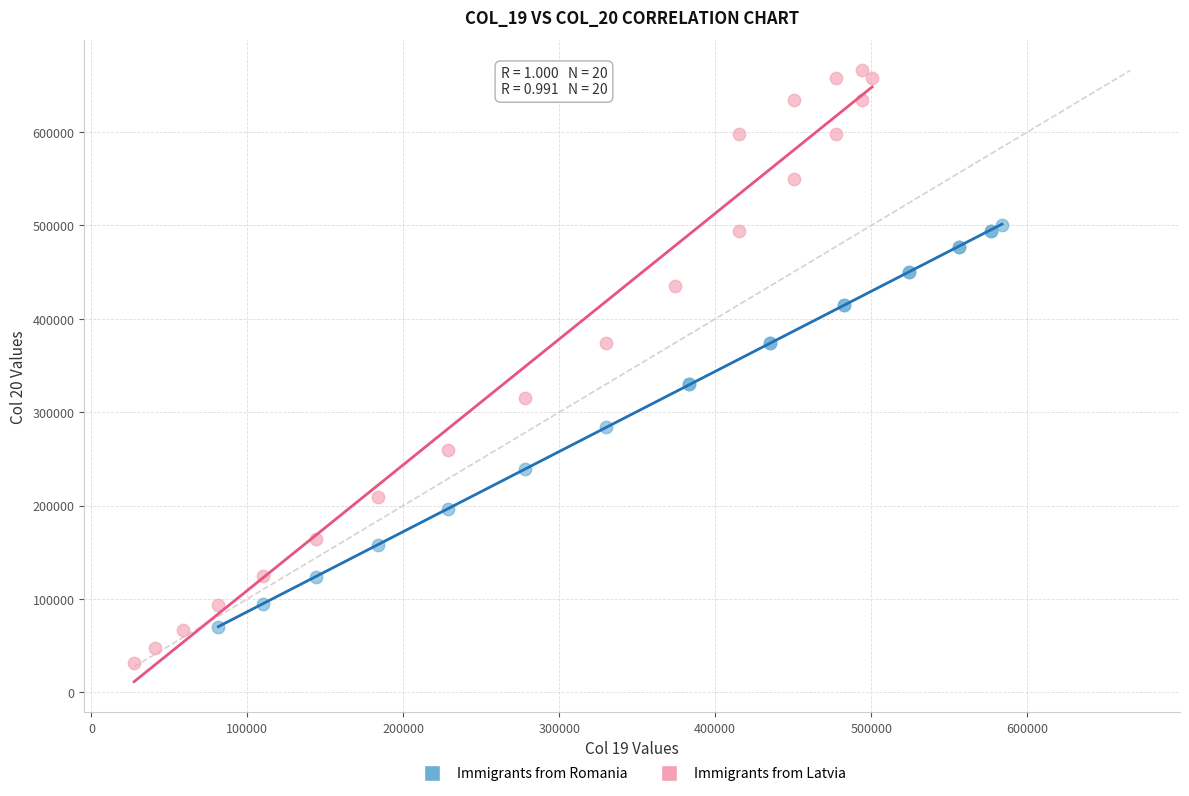

Which series reaches the minimum Y coordinate?

Immigrants from Latvia